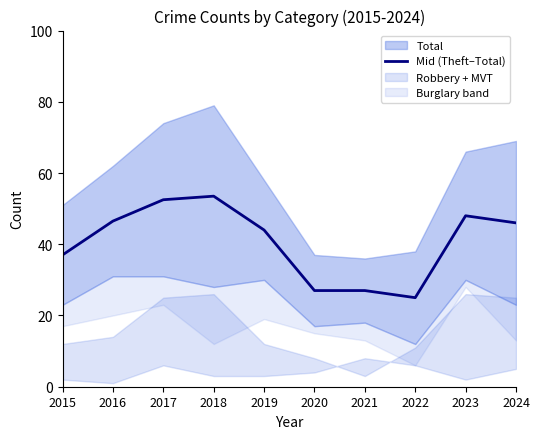

What is the highest value of the Mid (Theft–Total) series?

53.5